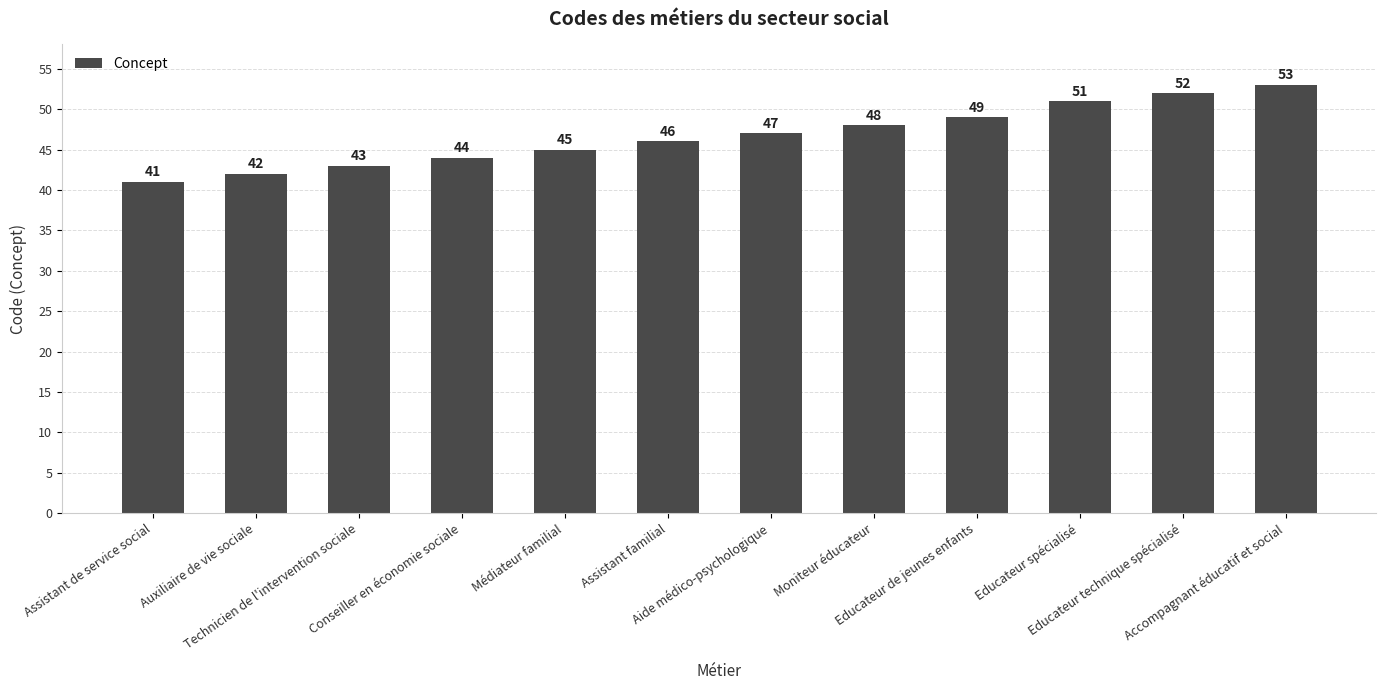

Does the chart contain any negative values?

No